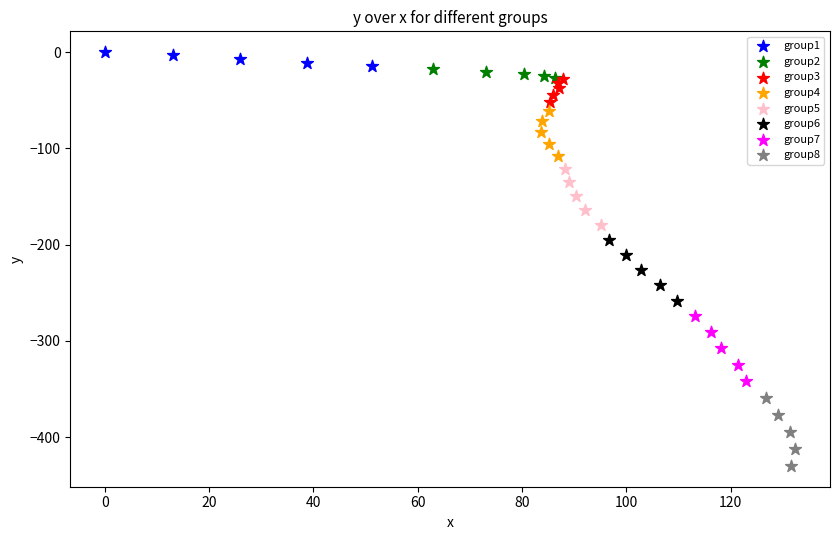

Which series has the largest Y range (max minus min)?

group8